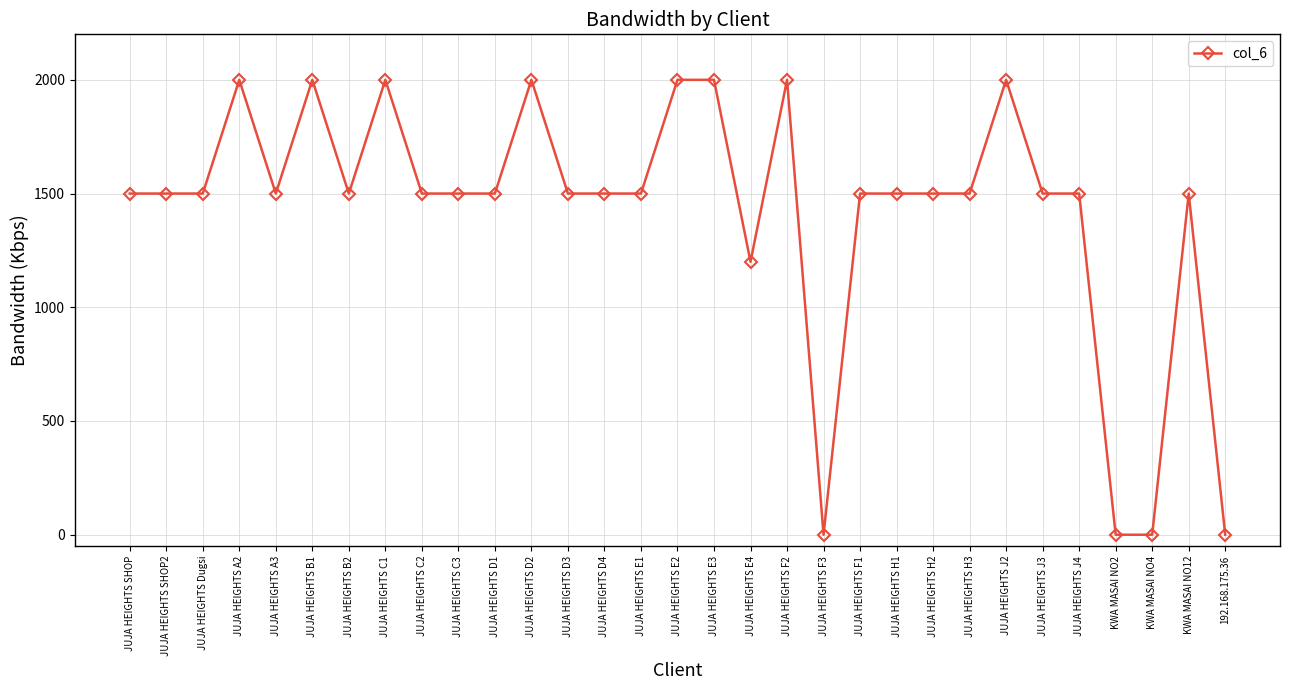

How many lines are shown in the chart?

1